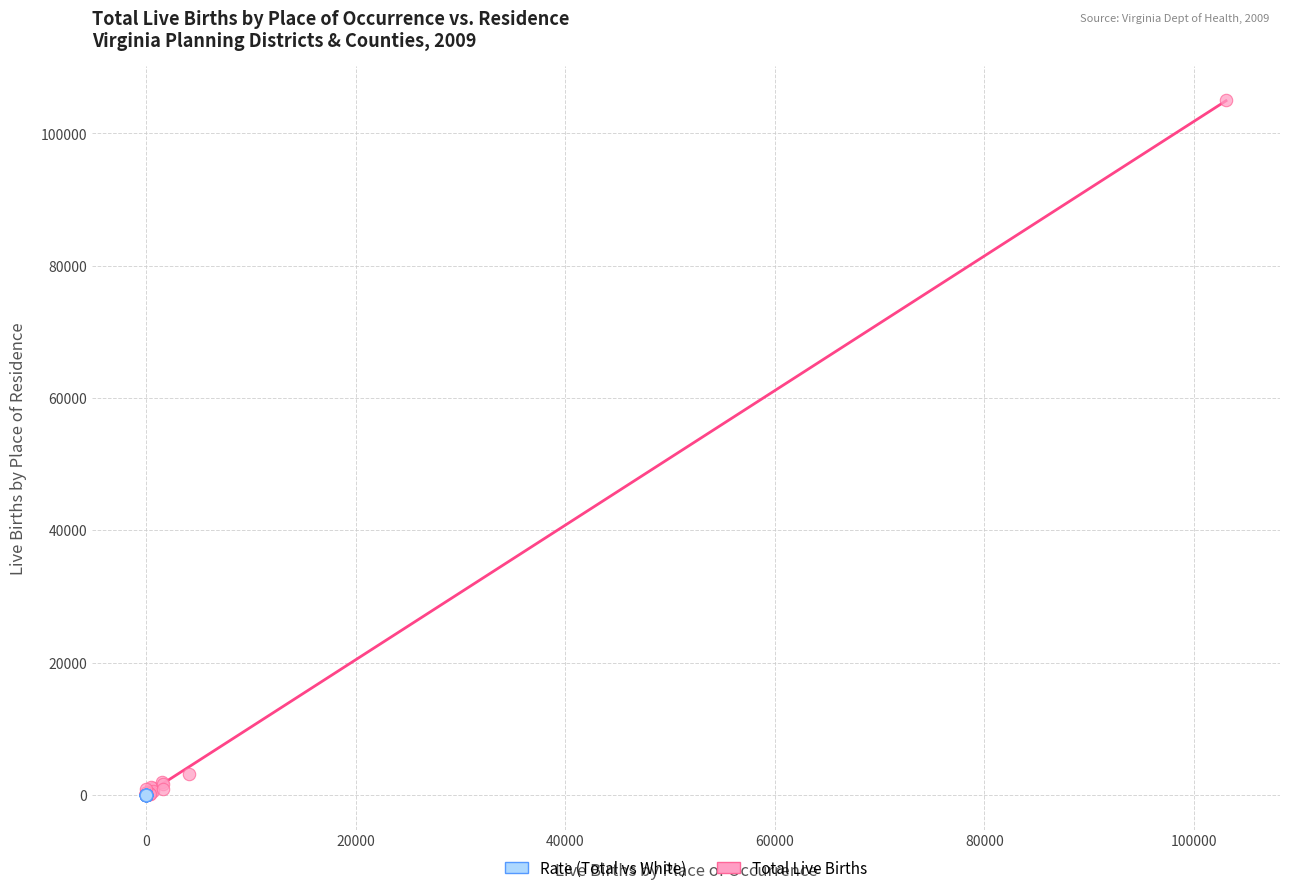

Which series reaches the maximum Y coordinate?

Total Live Births